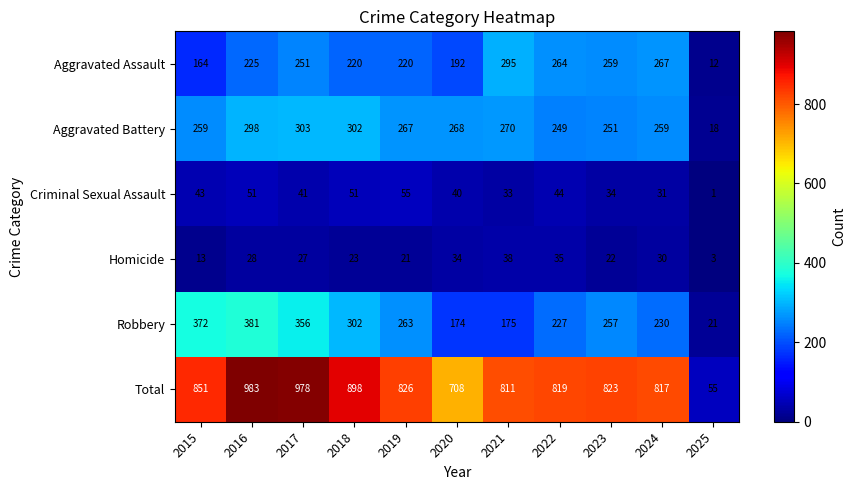

True or false: Aggravated Battery has a value of 259 at 2024.

True